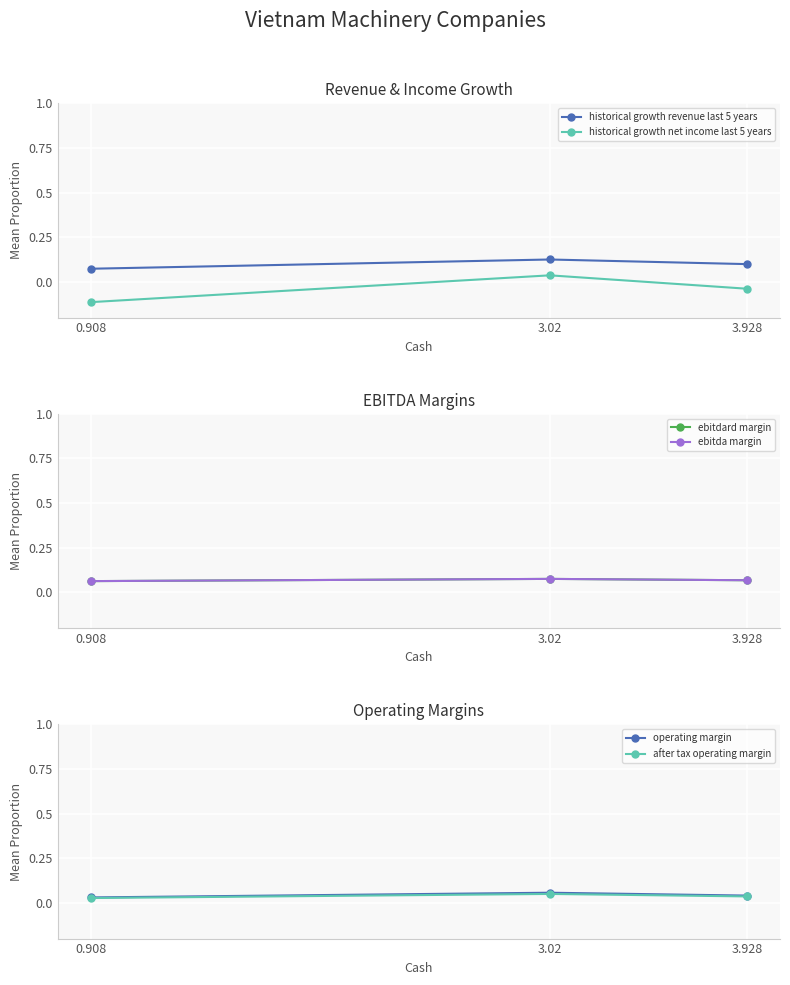

Where is ebitda margin nearest to the value 0?

0.908